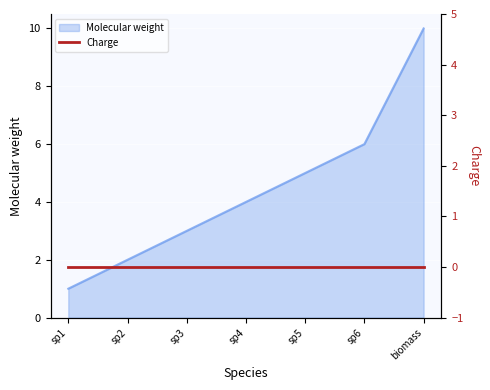

True or false: Molecular weight has a value of 2 at sp2.

True